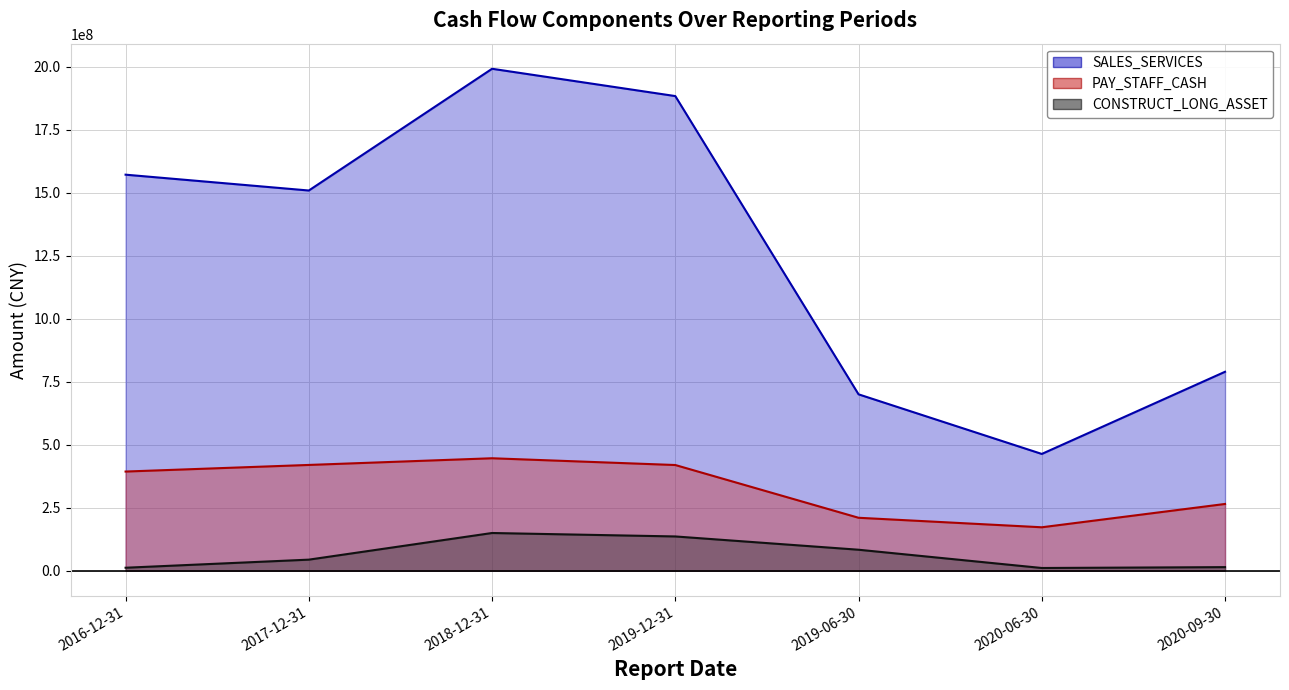

What is the highest value of the SALES_SERVICES series?

1991315077.4